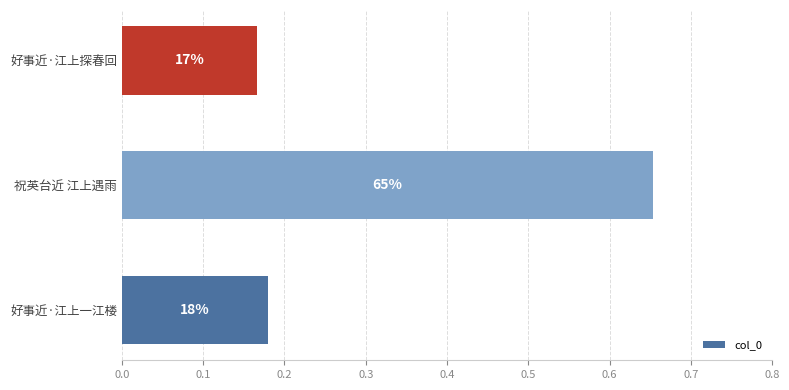

How many bars are there in total?

3